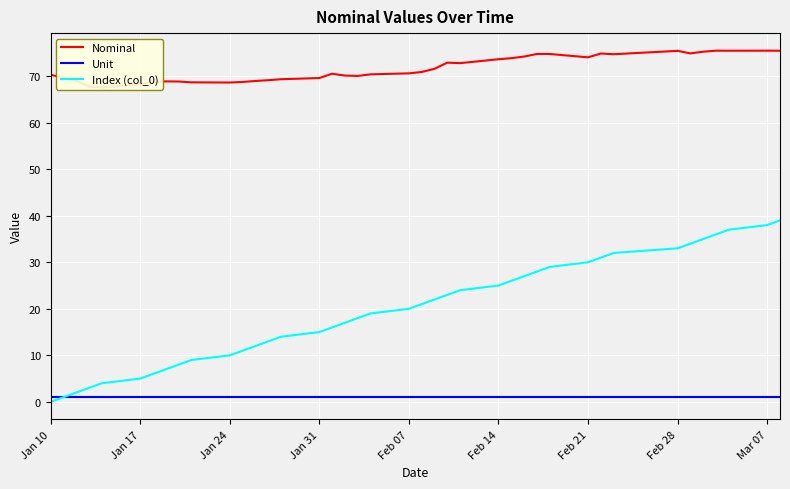

What is the value of the Nominal point at the 11th from the left?

68.6